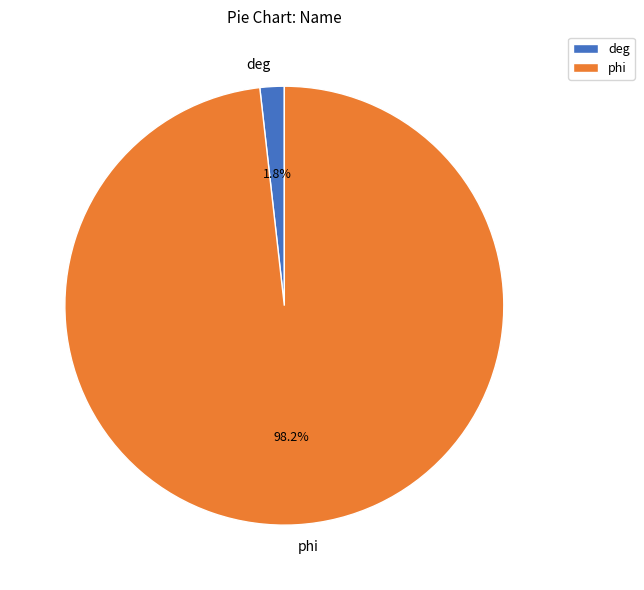

True or false: deg accounts for 2% of the total.

True